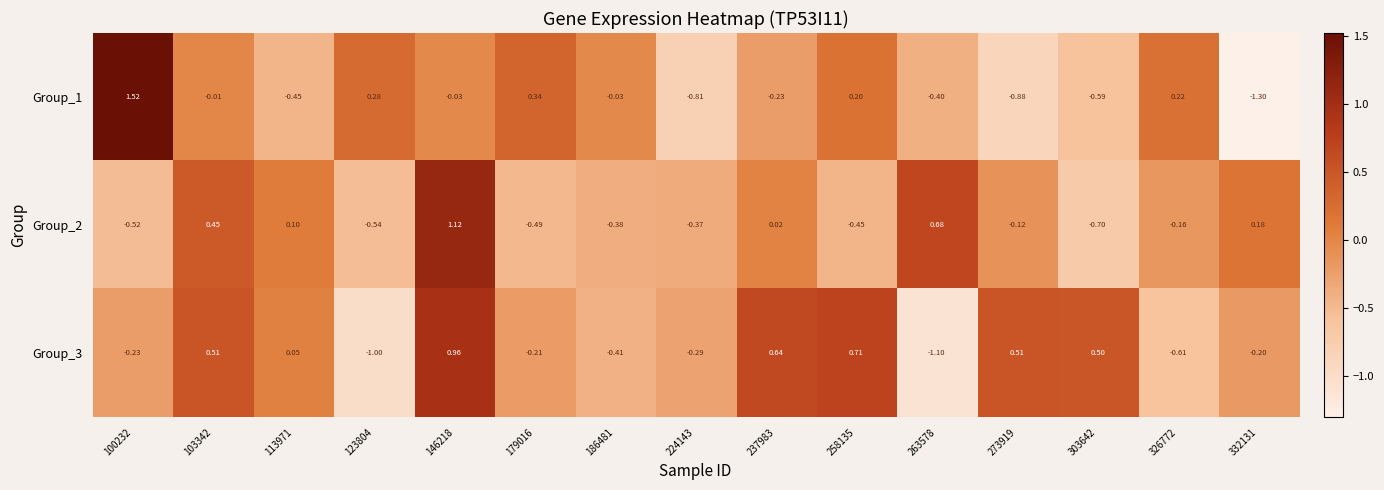

What is the spread (max minus min) of values at 123804?

1.3